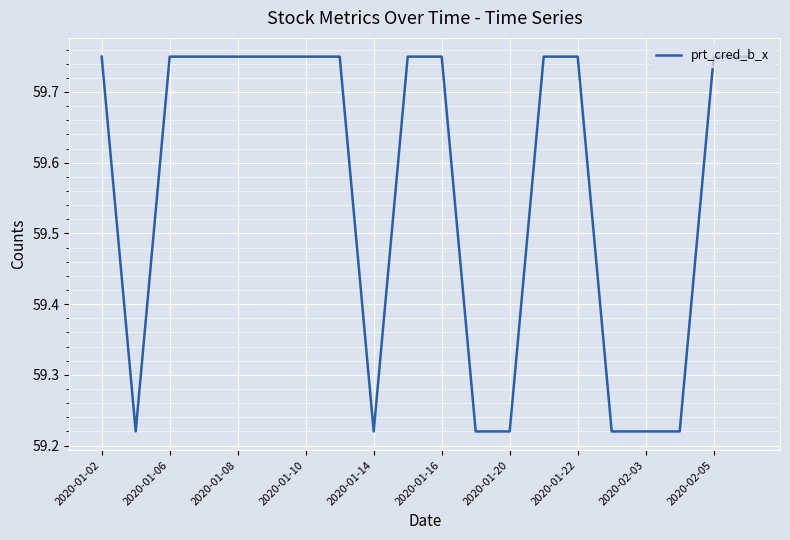

Does the chart display data point markers on the line(s)?

No